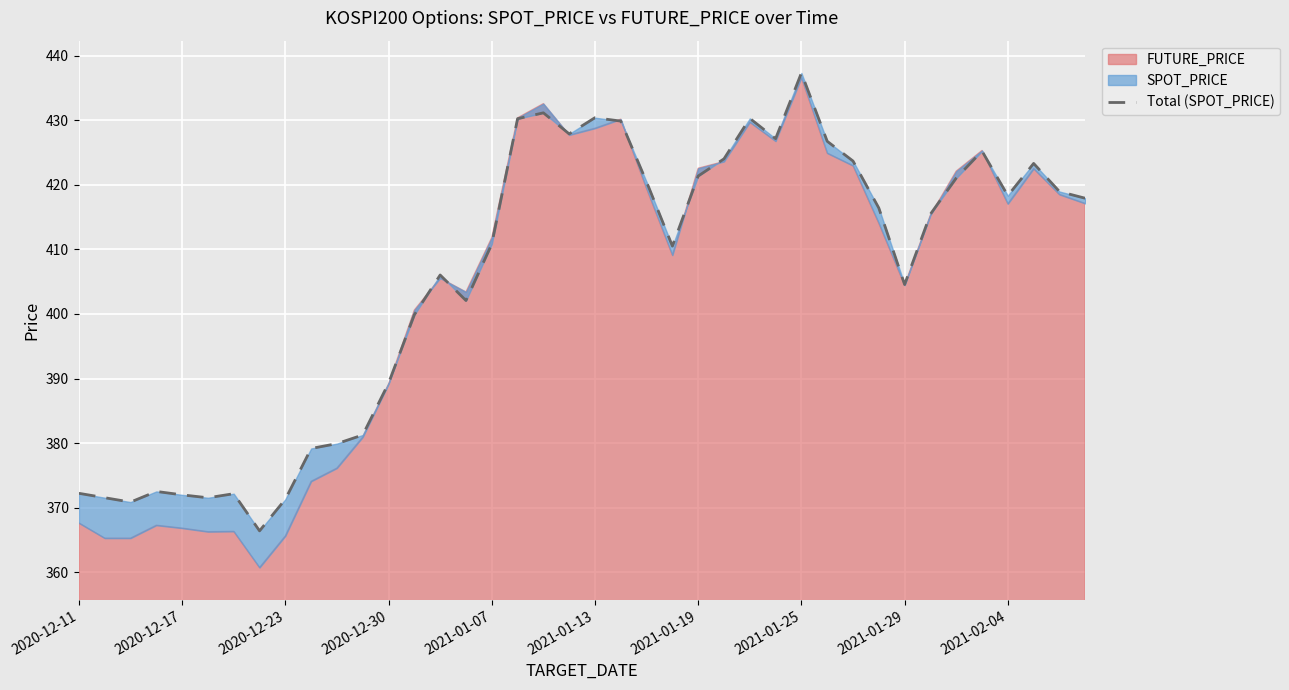

At which category does the chart reach its peak across all series?

2021-01-25